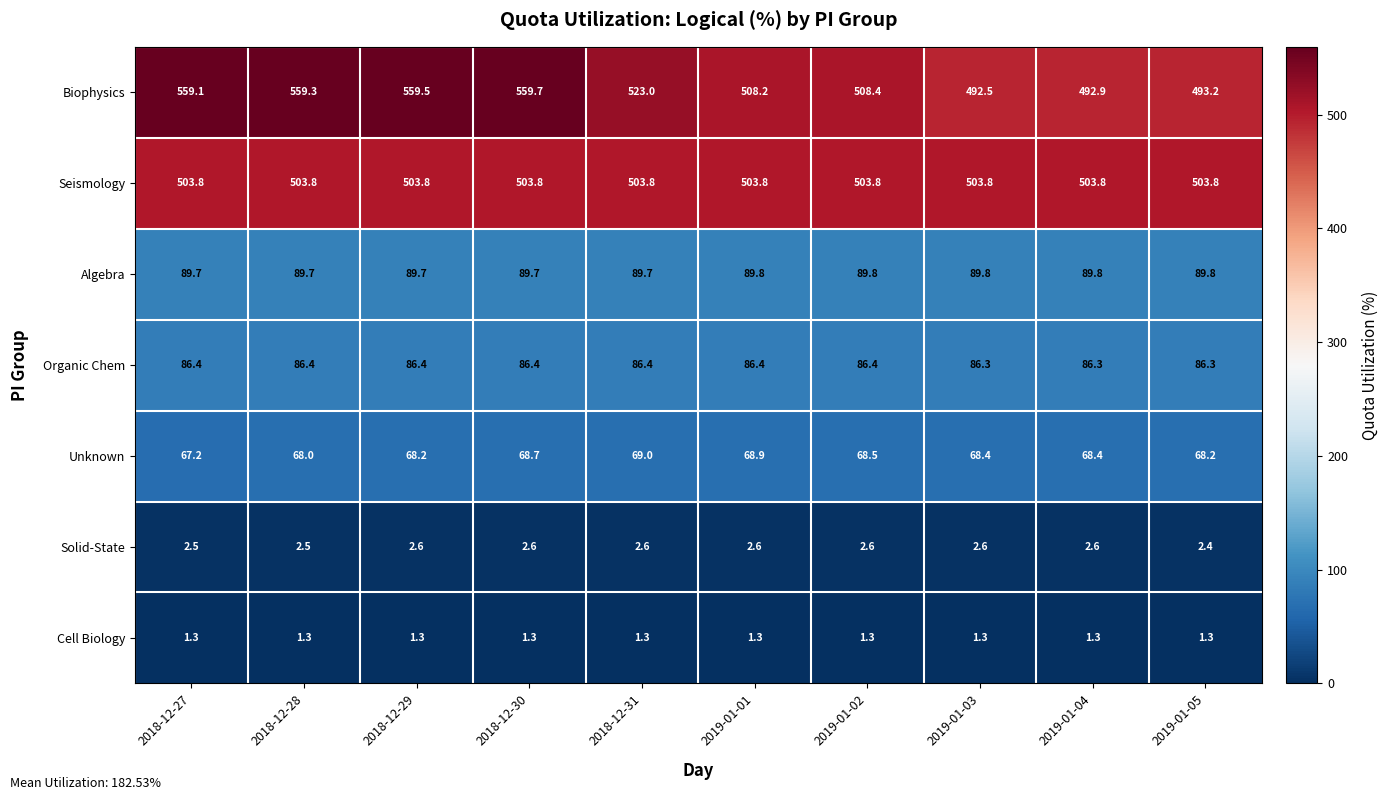

True or false: Seismology has a value of 503.8 at 2018-12-27.

True